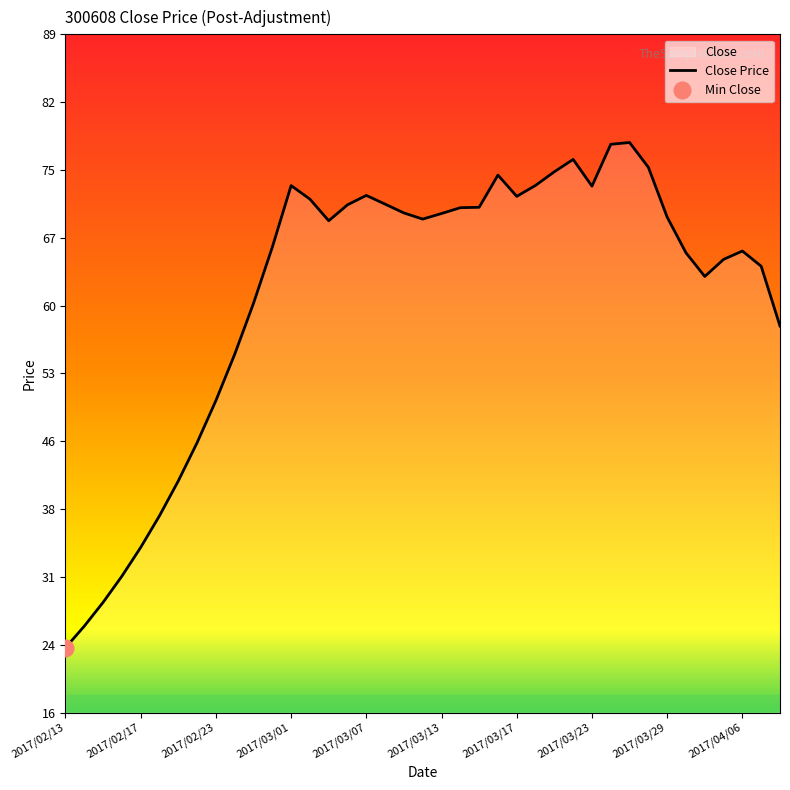

What is the sum of all values?

2401.8